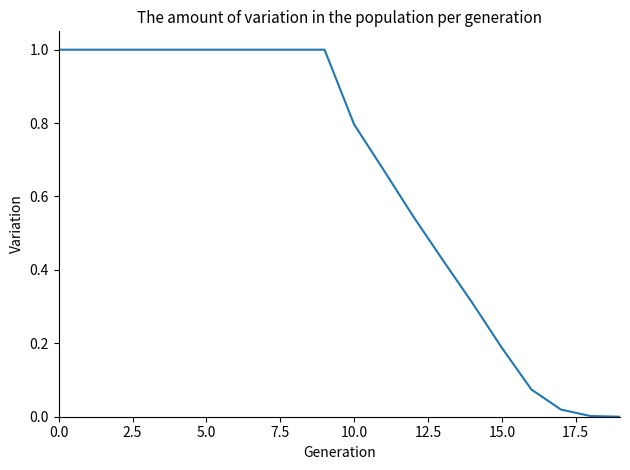

Does the chart display data point markers on the line(s)?

No